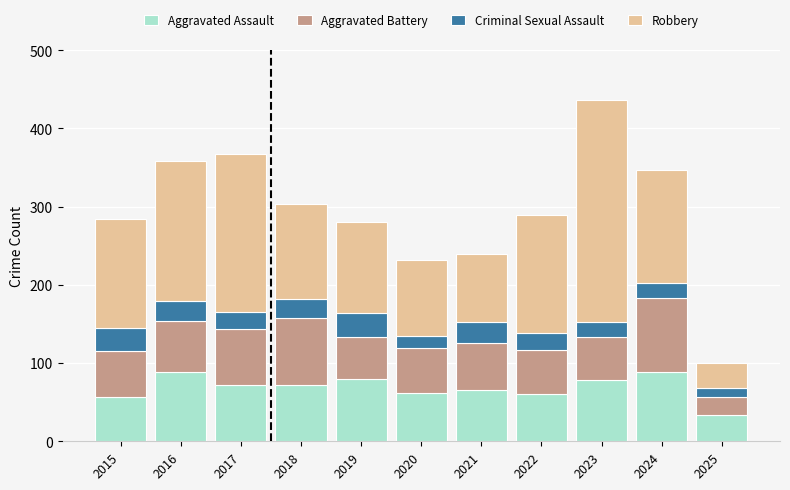

The value of Aggravated Assault at 2022 is 61. True or false?

True